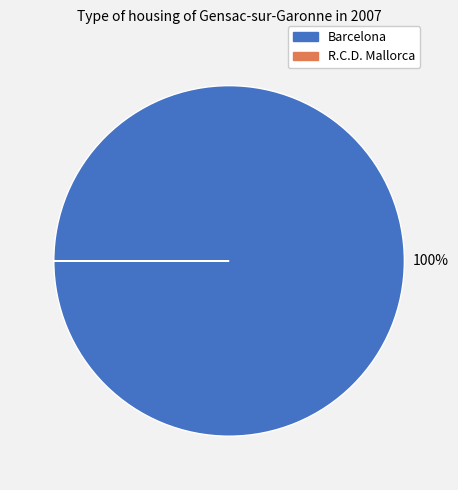

Which category has the biggest portion of the pie?

Barcelona